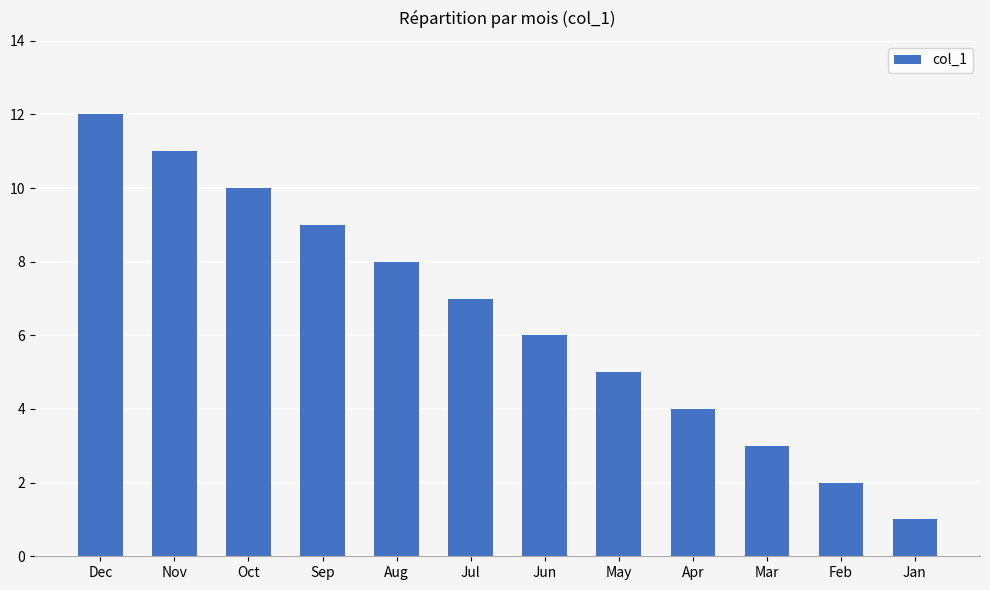

What is the label of the 1st bar from the left?

Dec